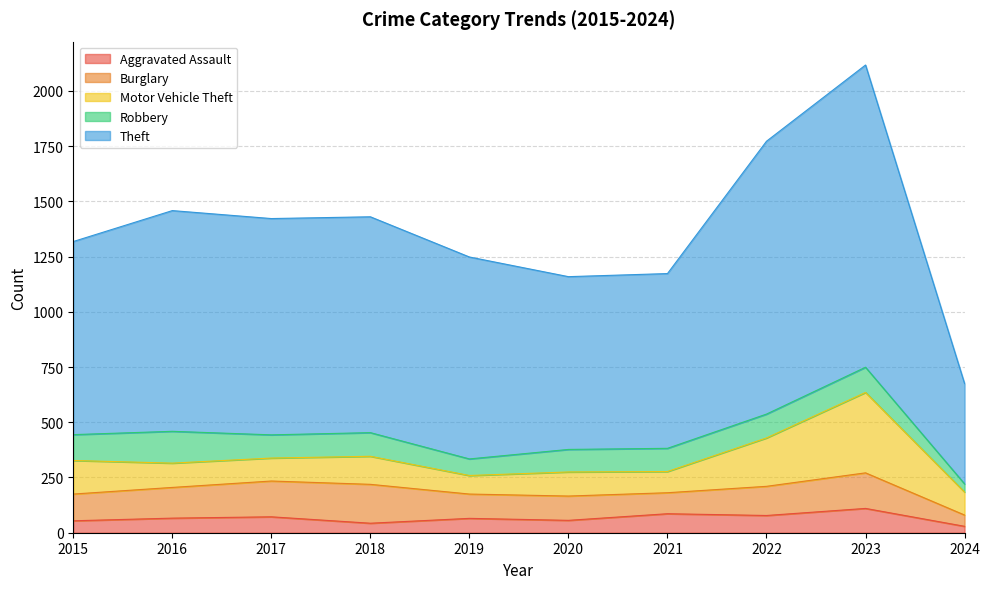

What is the sum of the Burglary values at 2017 and 2023?

323